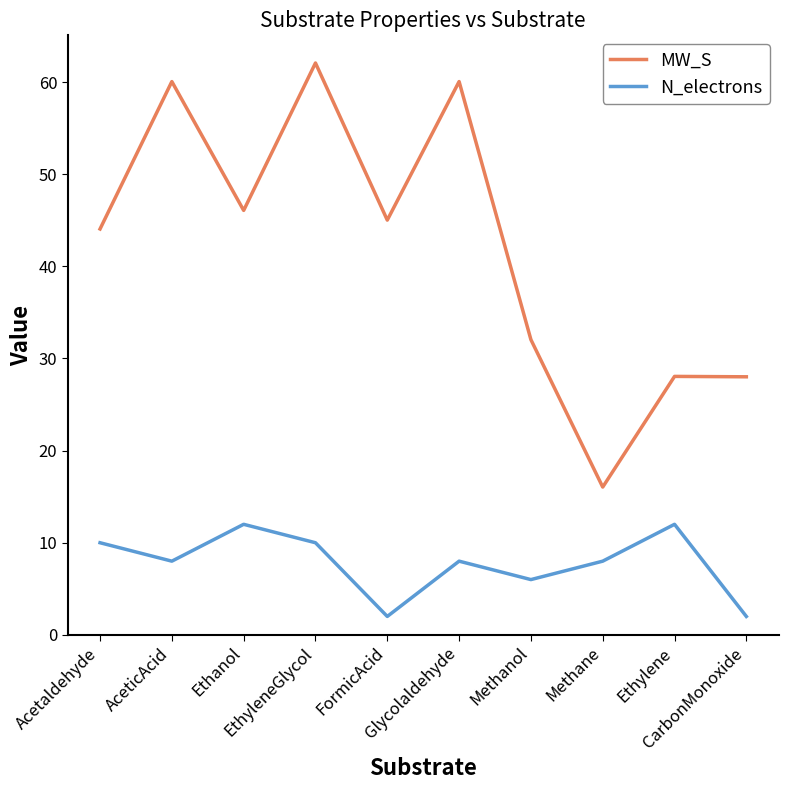

What is the maximum value for N_electrons?

12.0